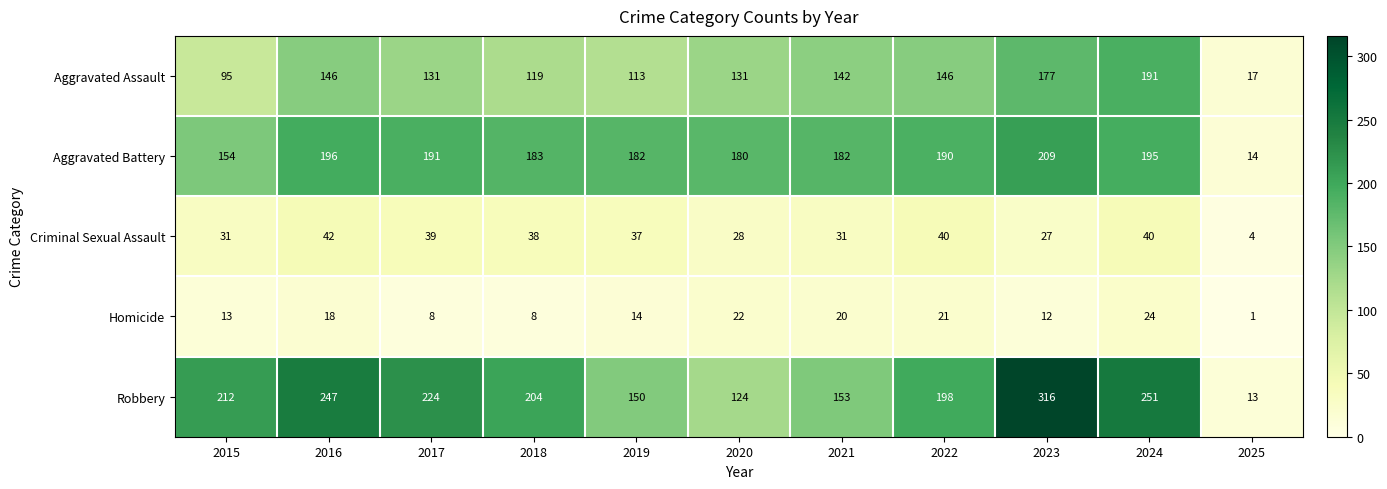

Rank the series at 2018 from lowest to highest value.

Homicide, Criminal Sexual Assault, Aggravated Assault, Aggravated Battery, Robbery